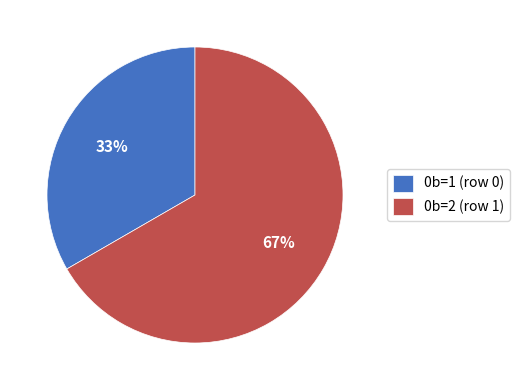

What is the smallest slice in the pie chart?

0b=1 (row 0)